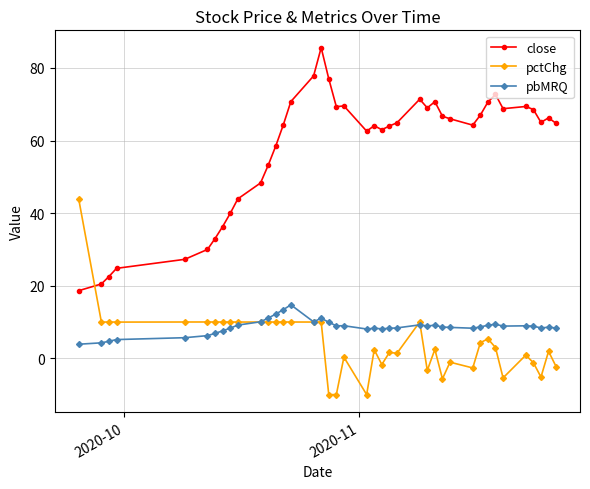

True or false: pbMRQ and pctChg intersect in this chart.

True